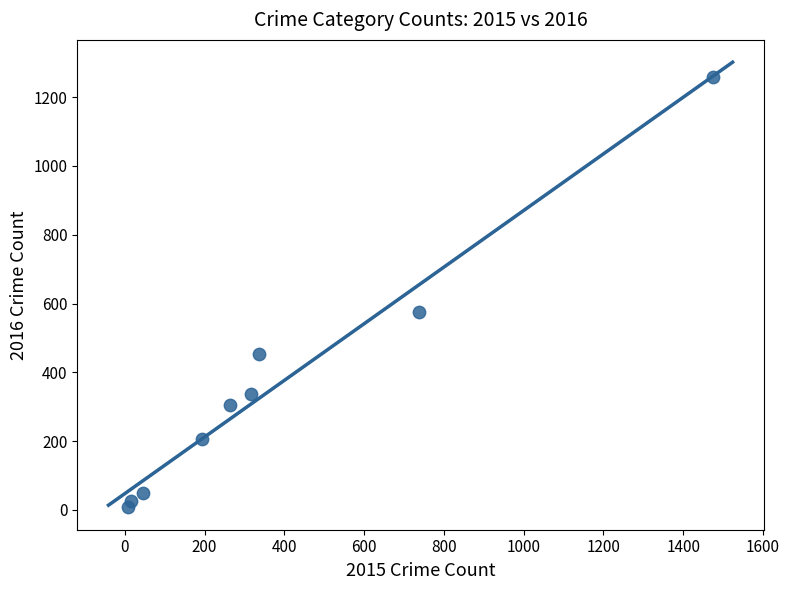

What Y value in the scatter plot is closest to 633?

576